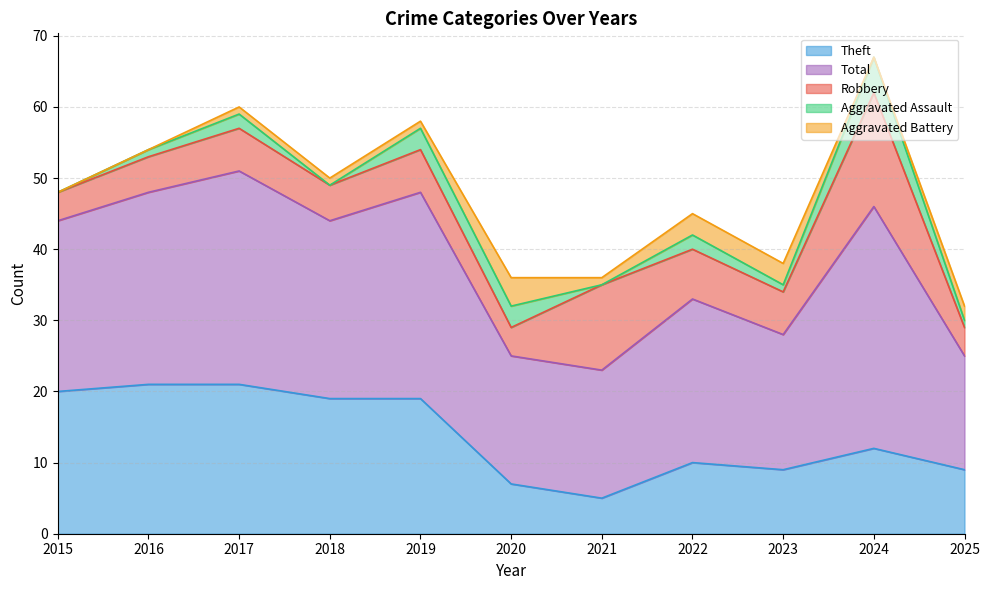

List the labels in order of Robbery value, smallest first.

2015, 2020, 2025, 2016, 2018, 2017, 2019, 2023, 2022, 2021, 2024